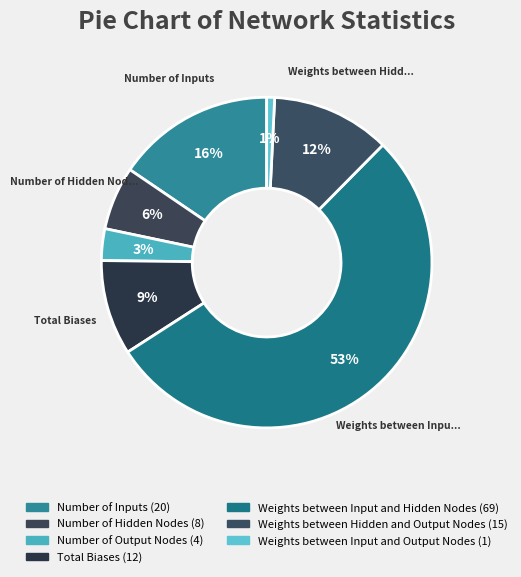

How many slices are in this pie chart?

7